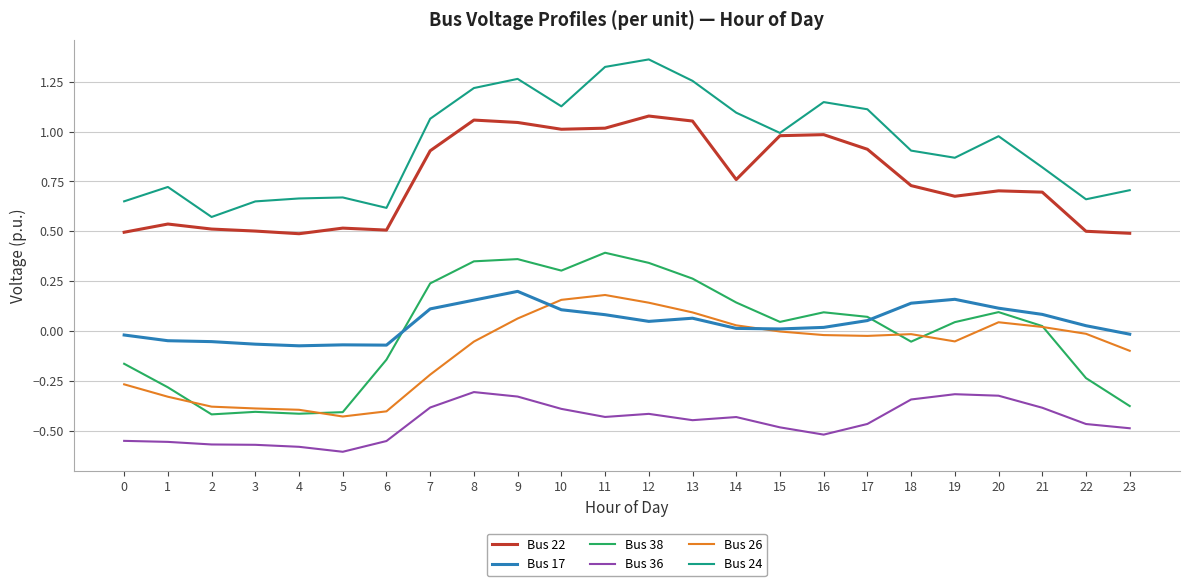

The Bus 26 series shows -0.0 at 22. True or false?

True